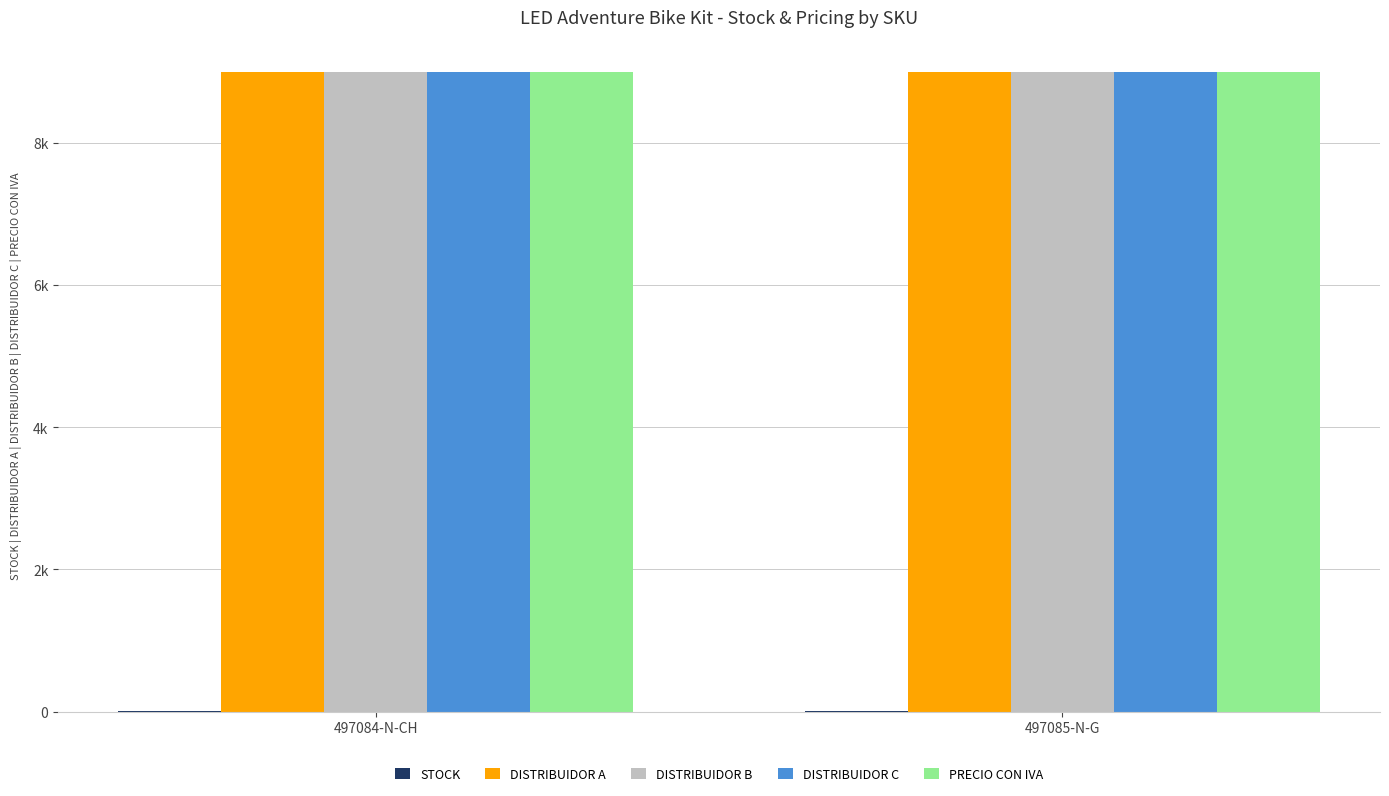

Where is DISTRIBUIDOR A nearest to the value 9000?

497084-N-CH